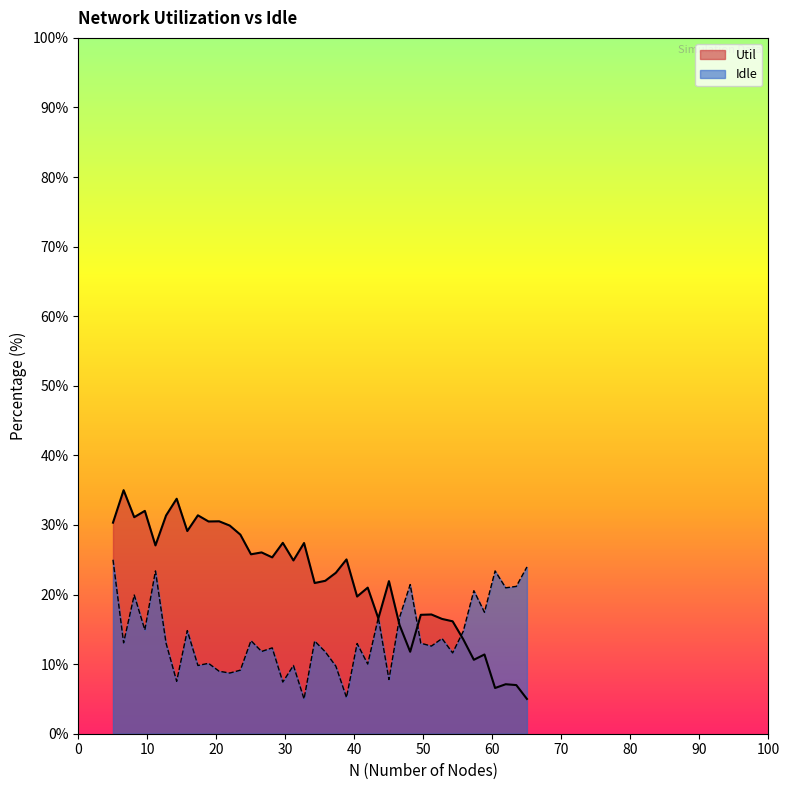

How many values in the Idle series exceed 13?

21